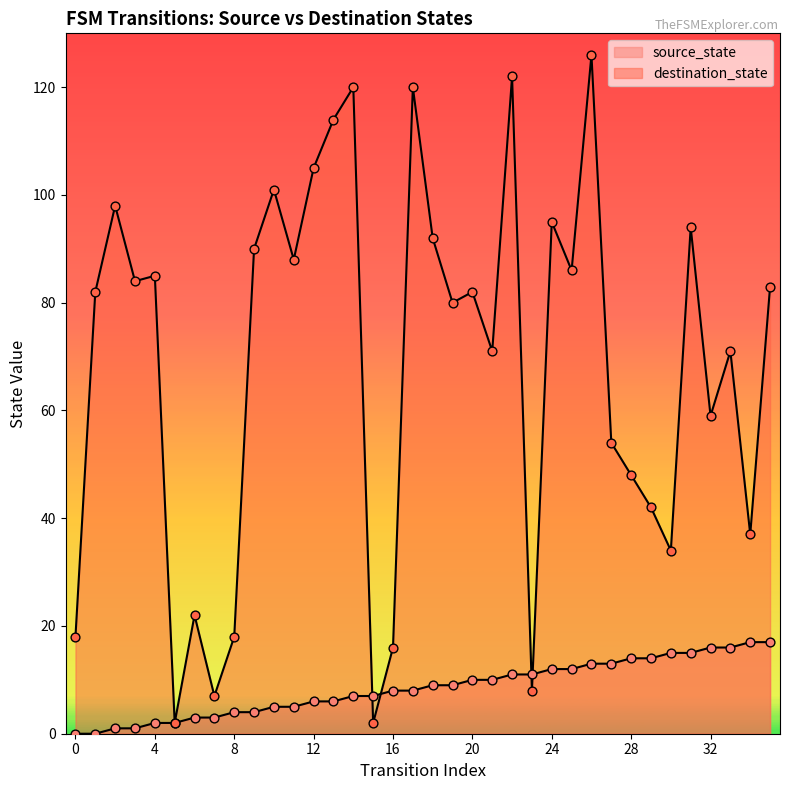

At which category is the sum across all series the highest?

26